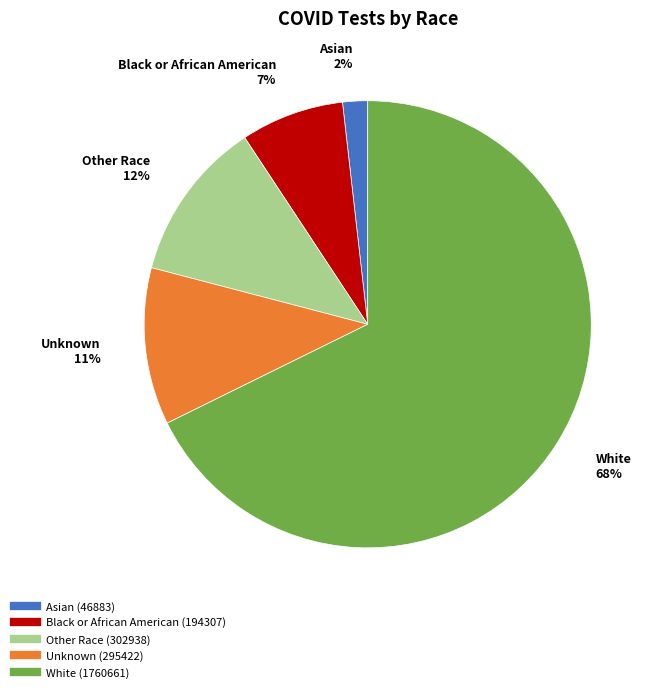

Combined, do Asian and Black or African American account for over 50%?

No